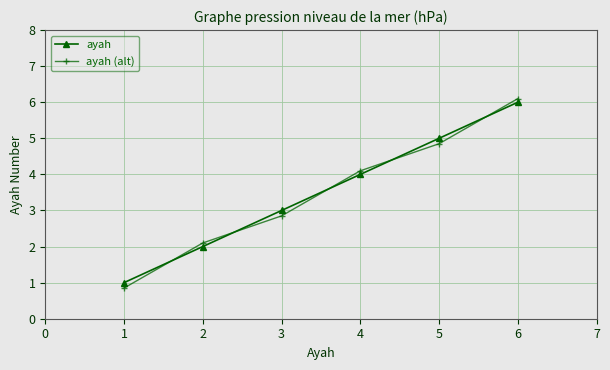

At 2, list the series in order from smallest to largest.

ayah, ayah (alt)